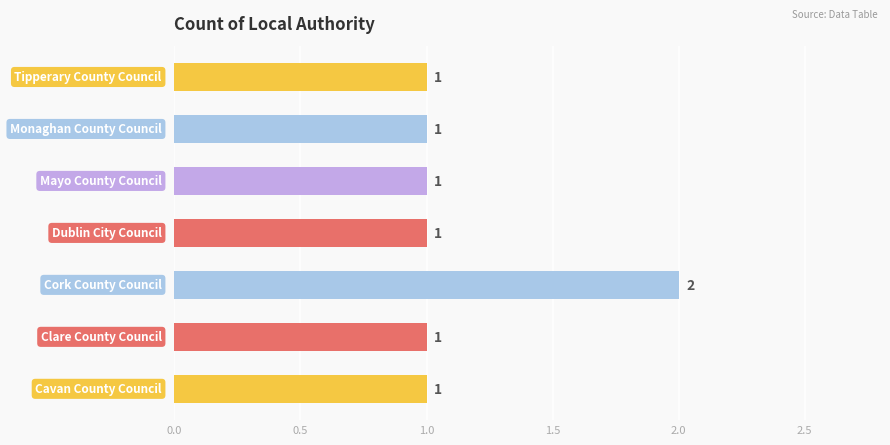

How many values are between 1 and 2?

7